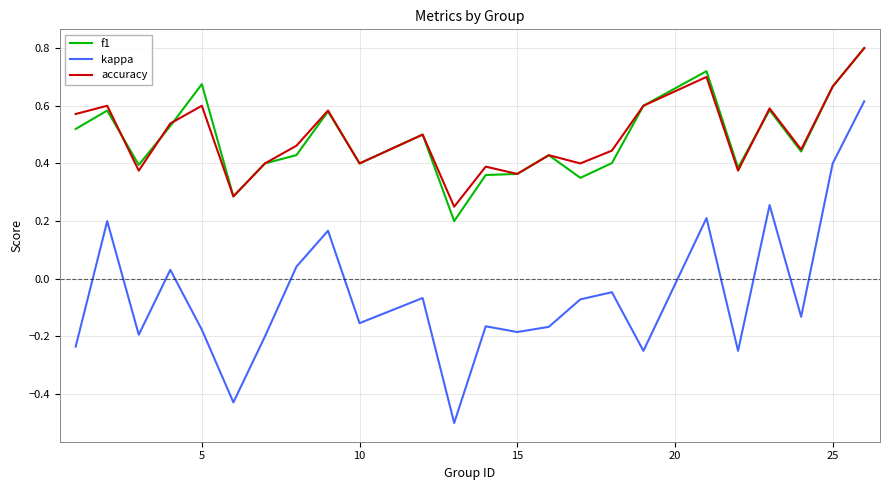

True or false: accuracy and kappa intersect in this chart.

False